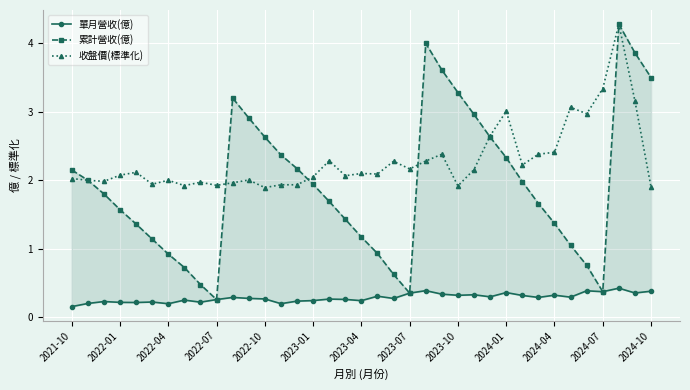

List the series in order of their peak value, lowest first.

單月營收(億), 累計營收(億), 收盤價(標準化)